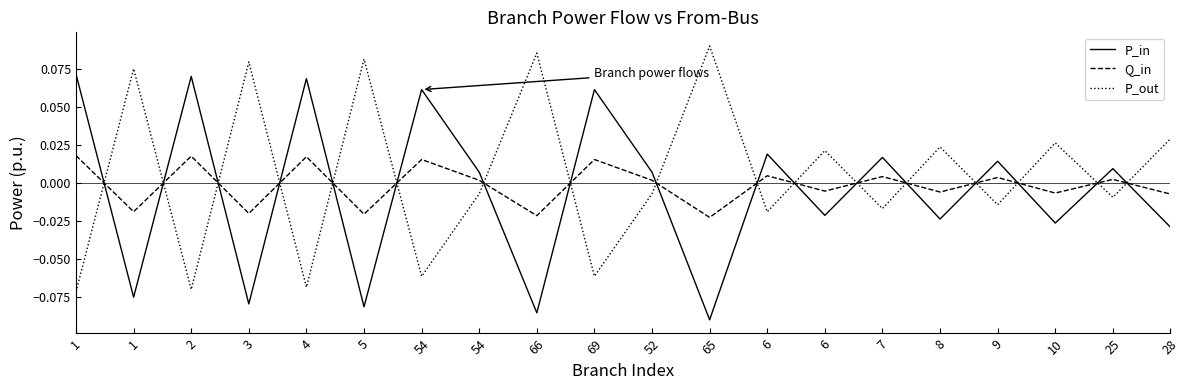

How many values in the P_in series are below 0?

9